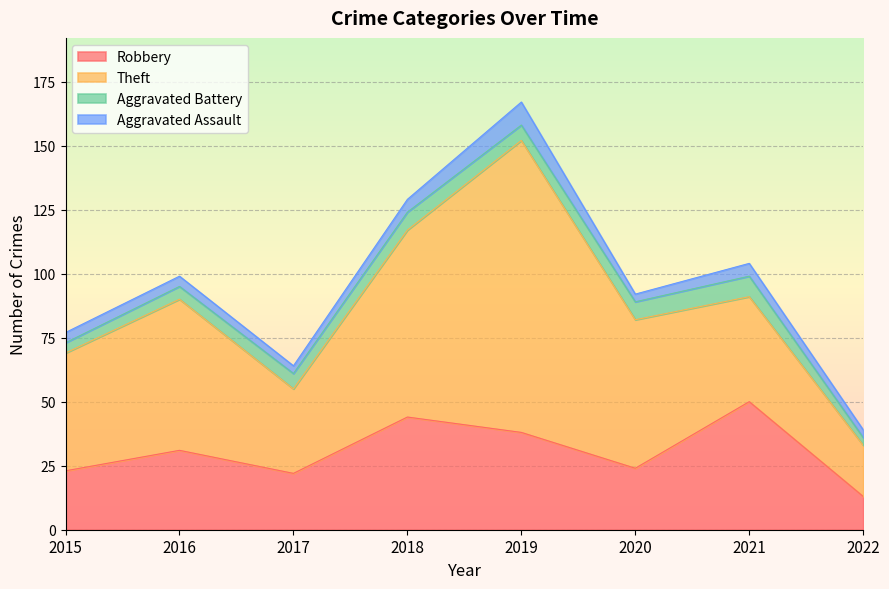

At which label does Robbery reach its minimum?

2022